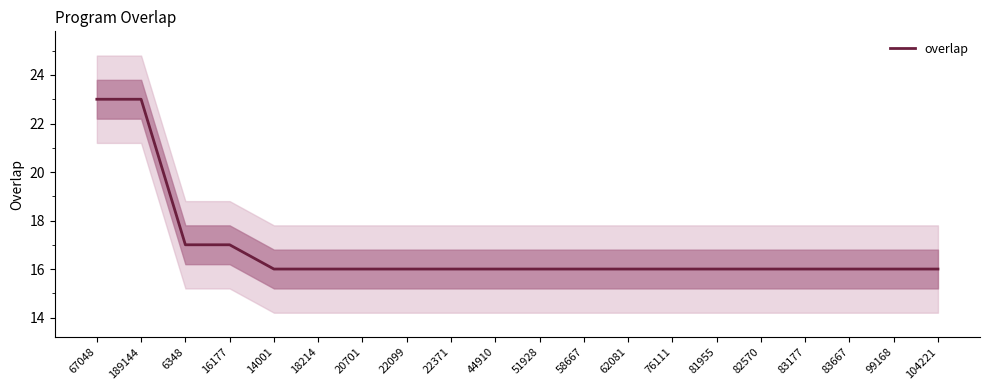

What is the label of the 19th point from the right?

189144